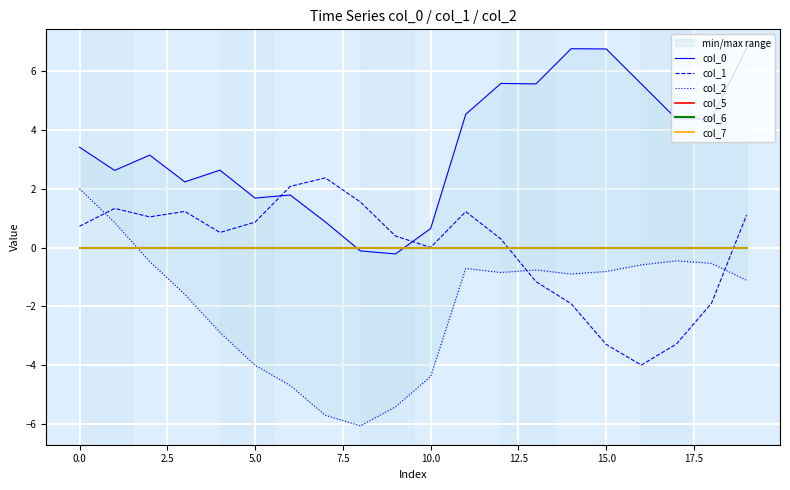

Reading left to right, what are all the values shown in this chart?

col_0: 3.4	2.6	3.1	2.2	2.6	1.7	1.8	0.9	-0.1	-0.2	0.6	4.5	5.6	5.6	6.8	6.8	5.6	4.4	4.4	6.8
col_1: 0.7	1.3	1.0	1.2	0.5	0.9	2.1	2.4	1.6	0.4	0.0	1.2	0.3	-1.2	-1.9	-3.3	-4.0	-3.3	-1.9	1.1
col_2: 2.0	0.8	-0.5	-1.6	-2.9	-4.0	-4.7	-5.7	-6.1	-5.4	-4.4	-0.7	-0.9	-0.8	-0.9	-0.8	-0.6	-0.5	-0.5	-1.1
col_5: 0.0	0.0	0.0	0.0	0.0	0.0	0.0	0.0	0.0	0.0	0.0	0.0	0.0	0.0	0.0	0.0	0.0	0.0	0.0	0.0
col_6: 0.0	0.0	0.0	0.0	0.0	0.0	0.0	0.0	0.0	0.0	0.0	0.0	0.0	0.0	0.0	0.0	0.0	0.0	0.0	0.0
col_7: 0.0	0.0	0.0	0.0	0.0	0.0	0.0	0.0	0.0	0.0	0.0	0.0	0.0	0.0	0.0	0.0	0.0	0.0	0.0	0.0